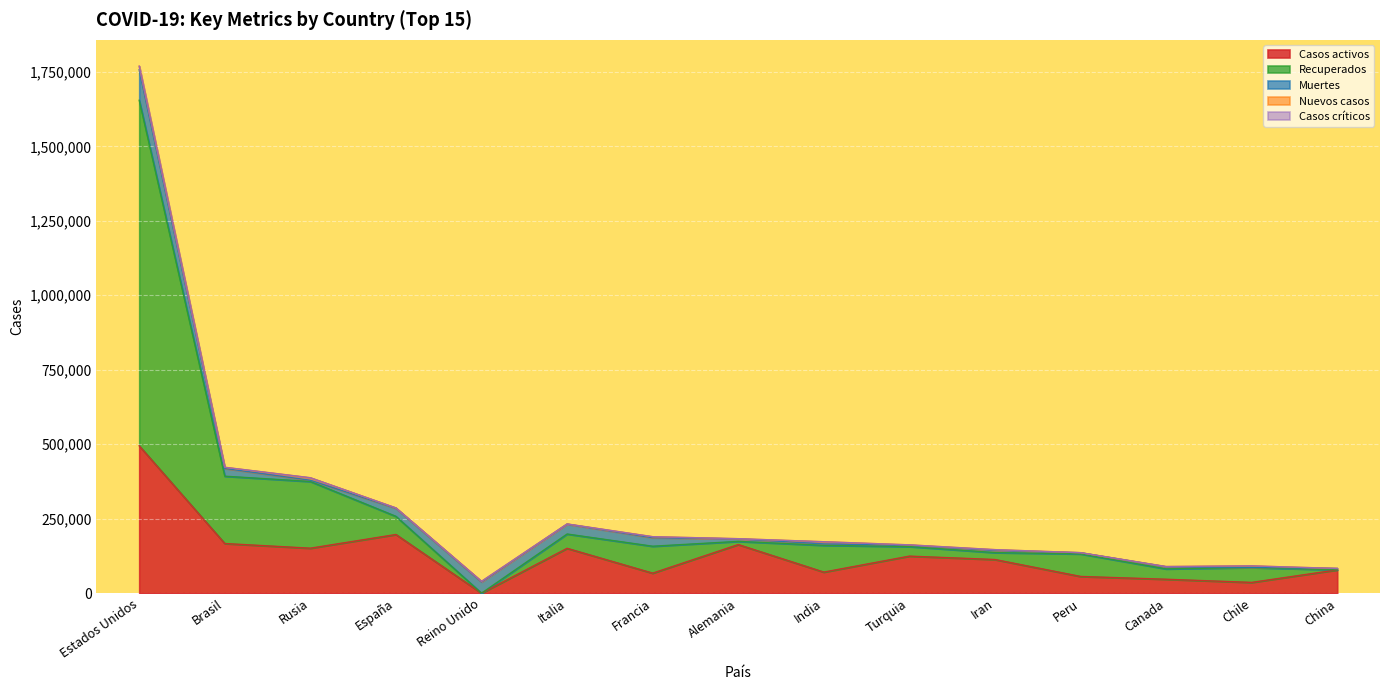

What is the maximum value for Casos activos?

494724